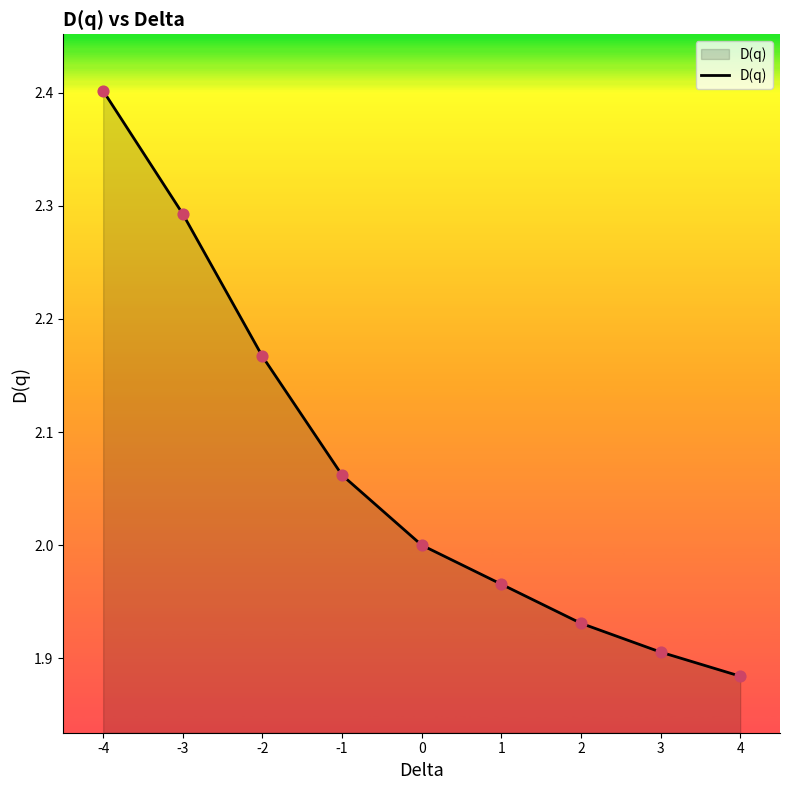

What is the change in value from -4 to 2?

-0.5